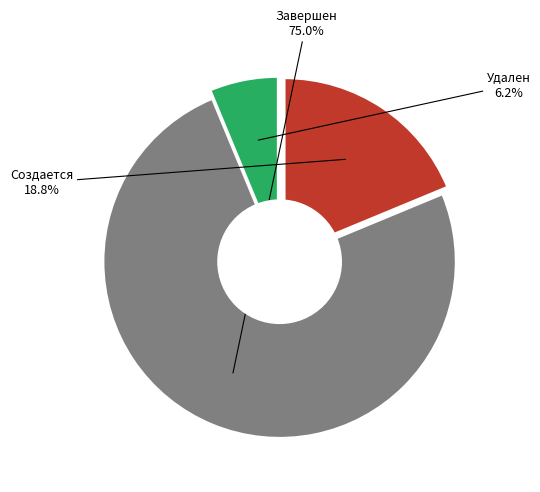

Approximately how many times larger is the value at Завершен compared to Создается?

4.0